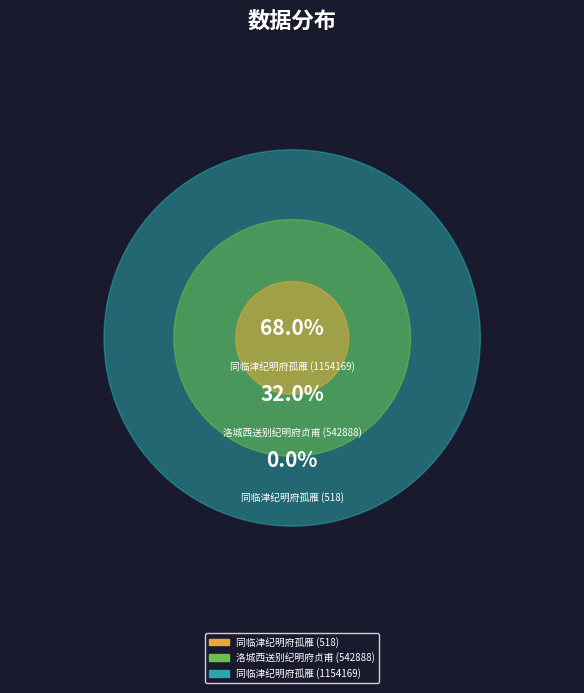

Which category has the smallest portion of the pie?

同临津纪明府孤雁 (518)